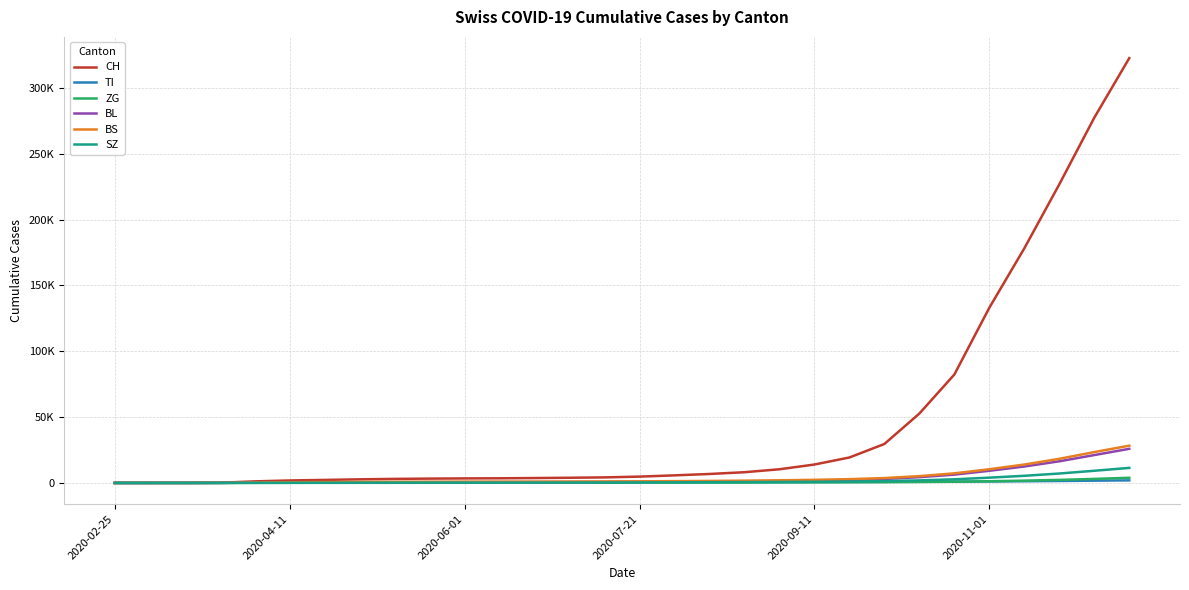

How many times do SZ and TI cross each other?

1